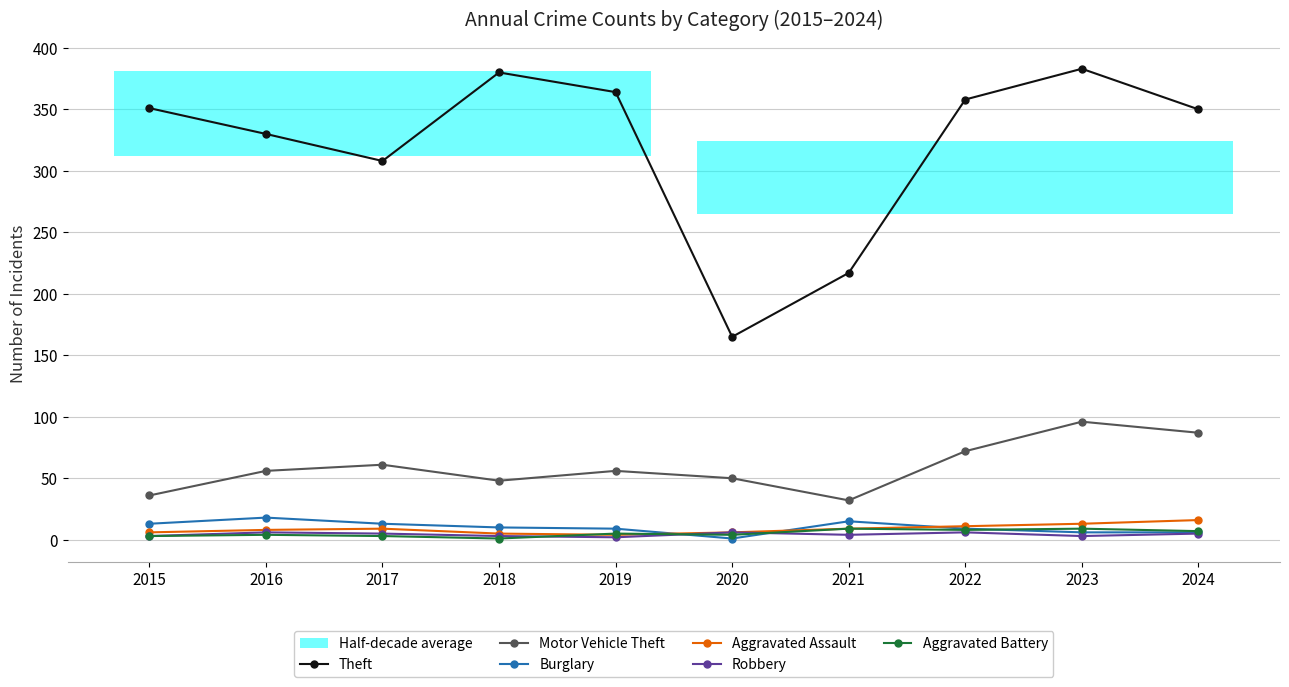

True or false: Burglary and Theft cross at least once.

False